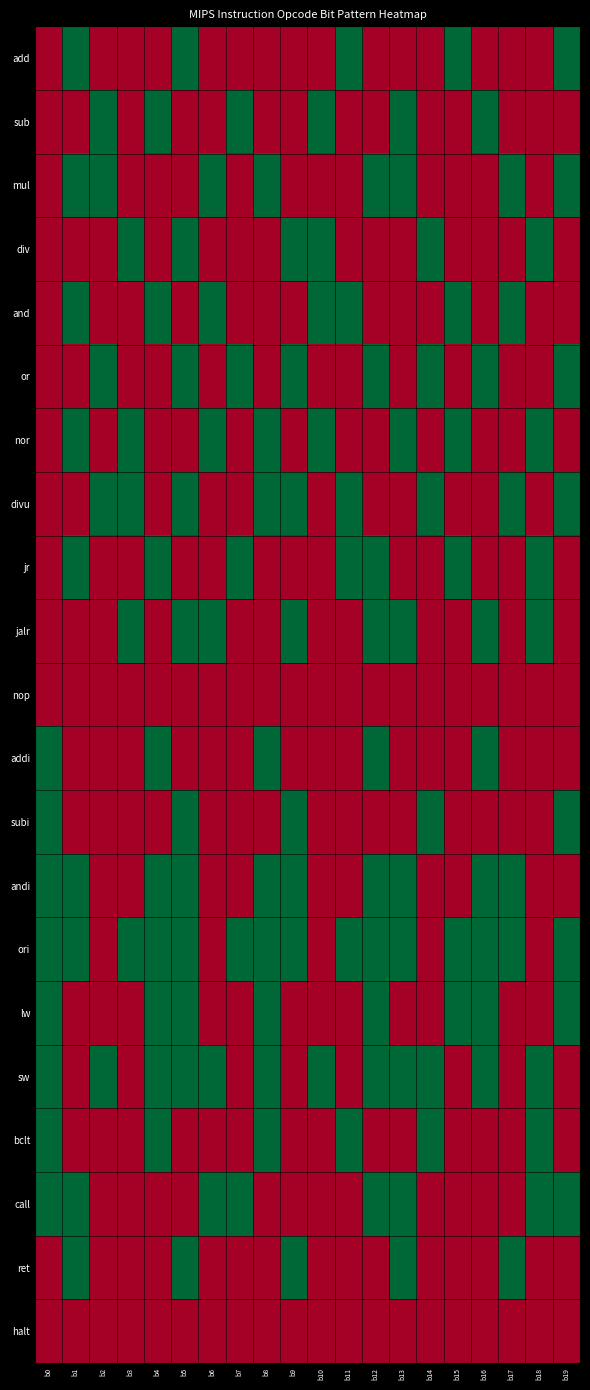

Between b13 and b16, which series saw the biggest shift?

mul